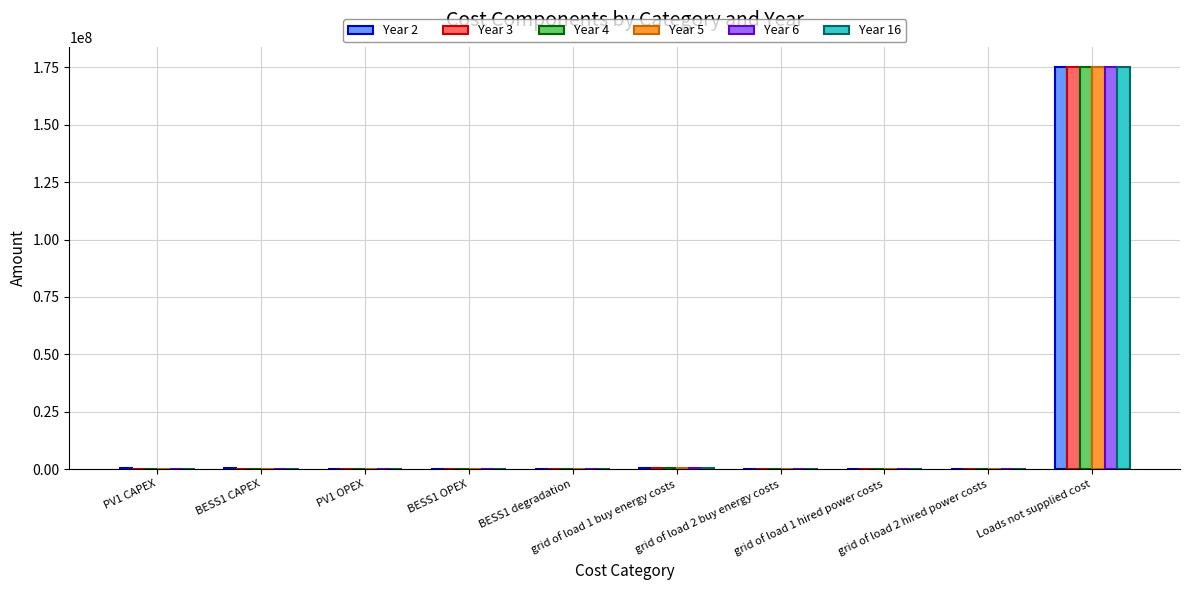

What is the maximum value for Year 2?

175200000.0